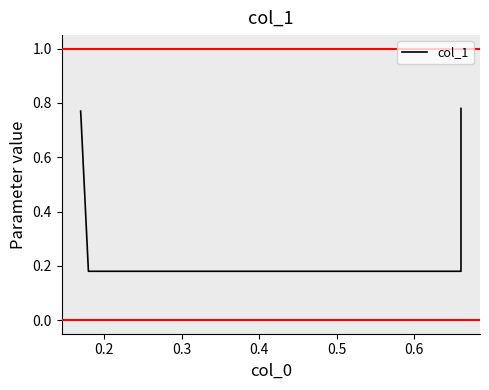

What is the sum of all values?

1.9